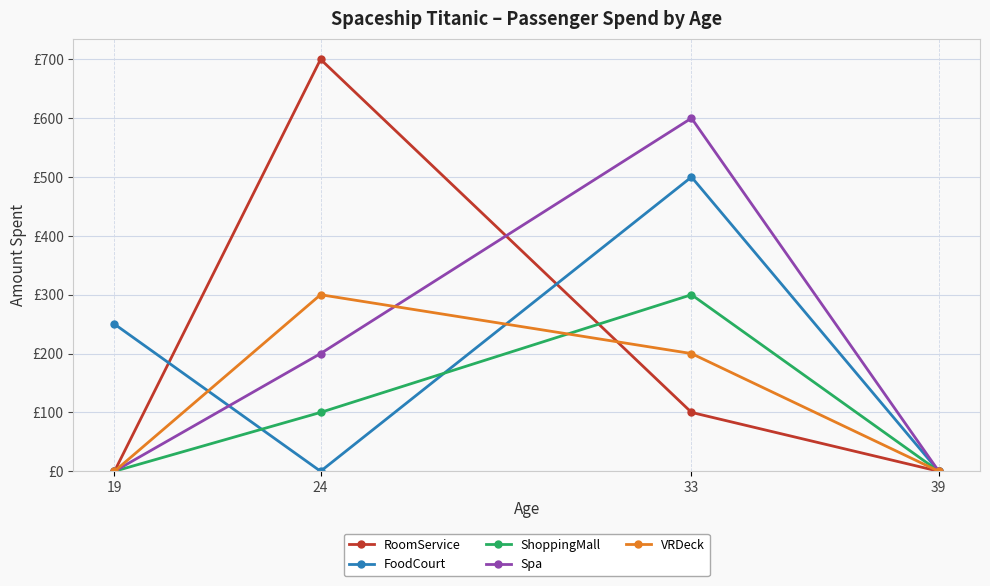

What are all the series names shown in the legend?

RoomService, FoodCourt, ShoppingMall, Spa, VRDeck